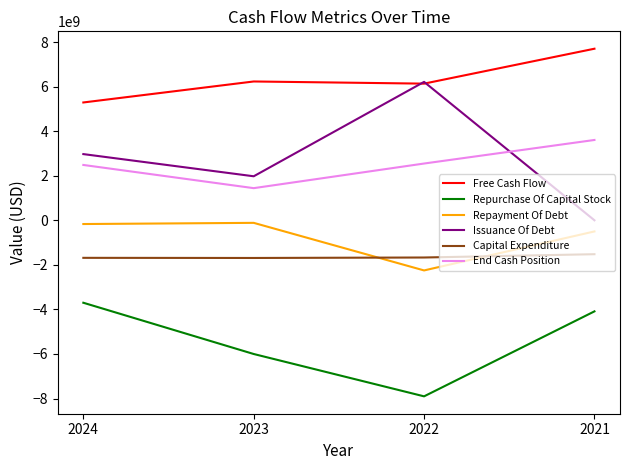

Is it true that Free Cash Flow equals 11108020567 at 2023?

False